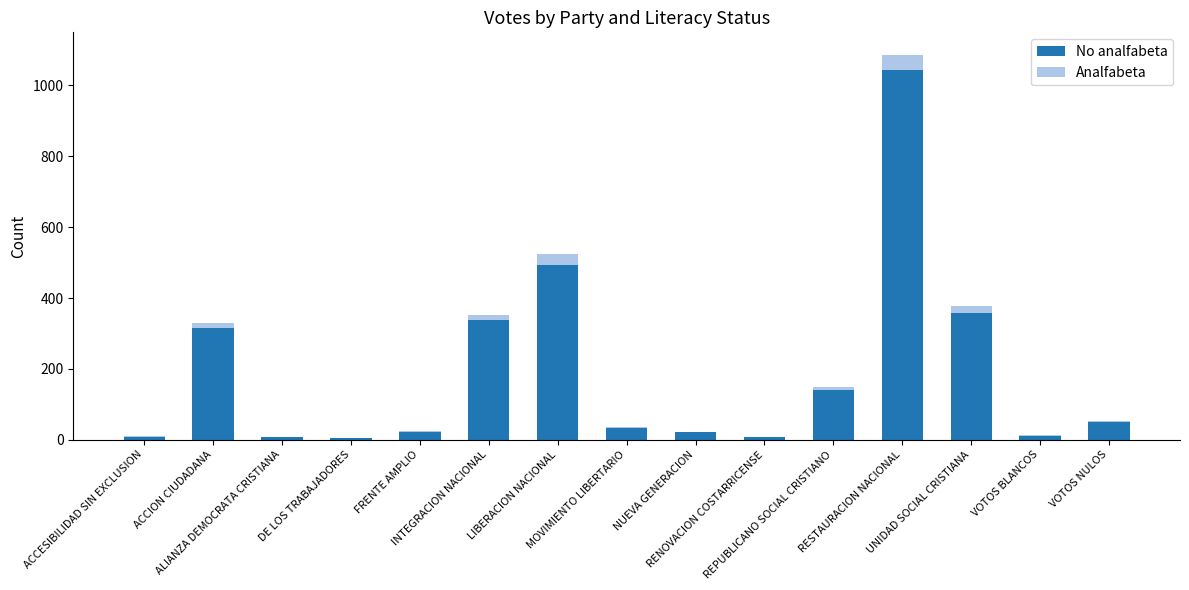

What is the sum of all No analfabeta values?

2854